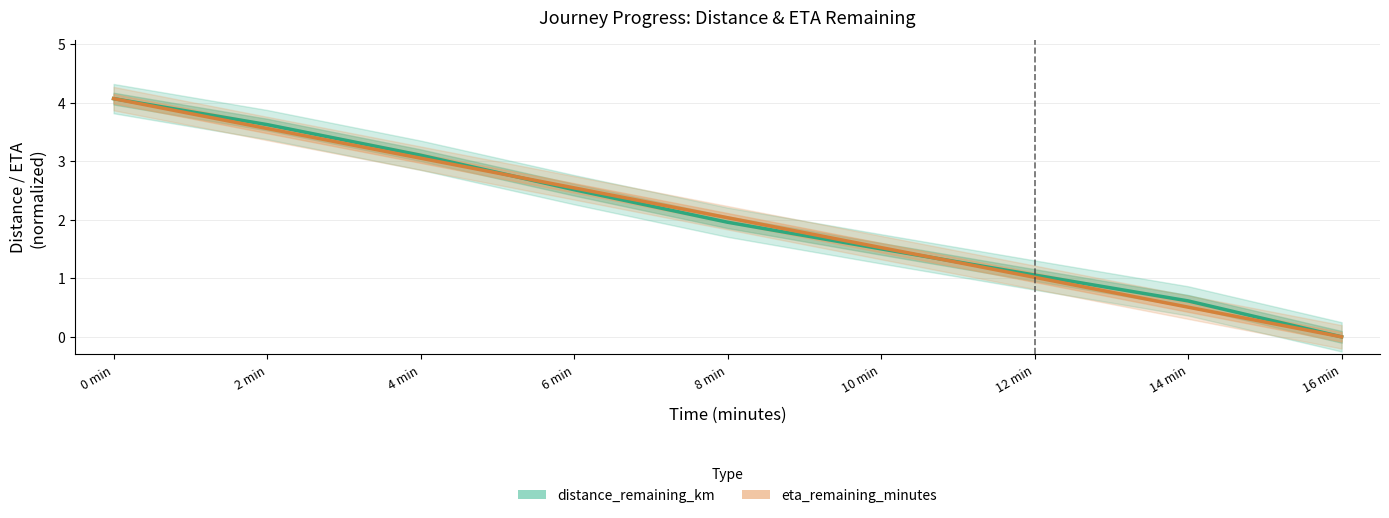

List the series in order of their overall mean, highest first.

distance_remaining_km, eta_remaining_minutes